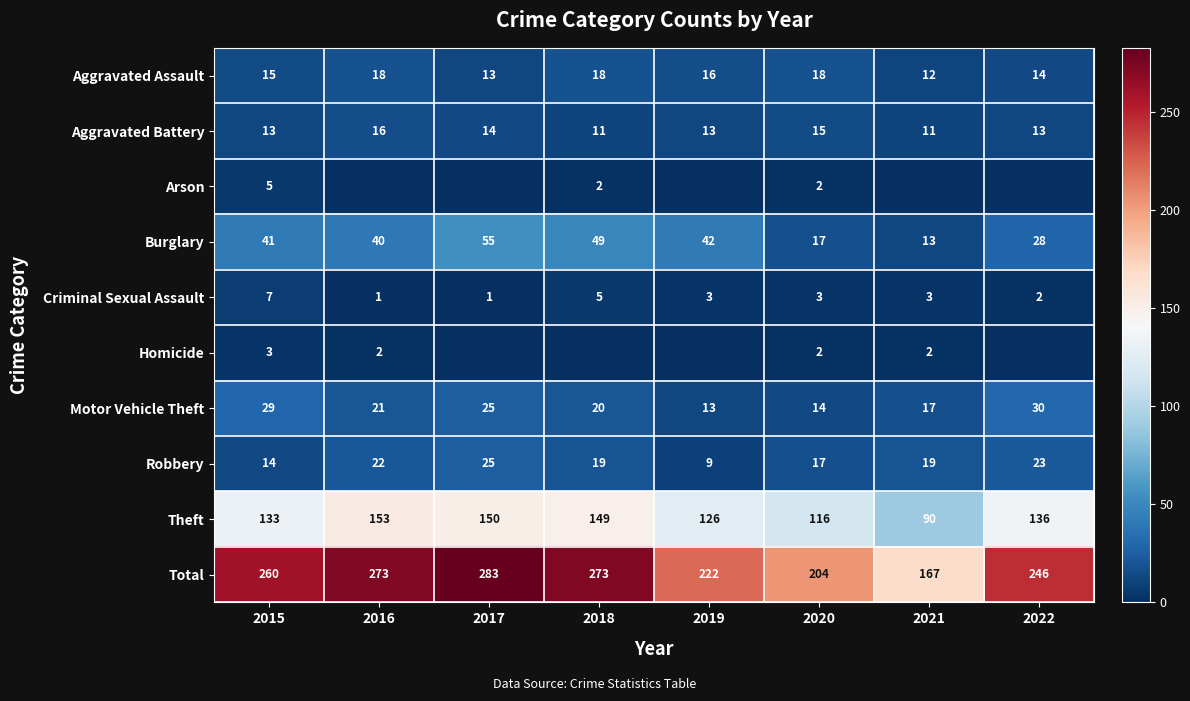

Is the value of Aggravated Battery at 2019 greater than the value of Burglary at 2019?

No